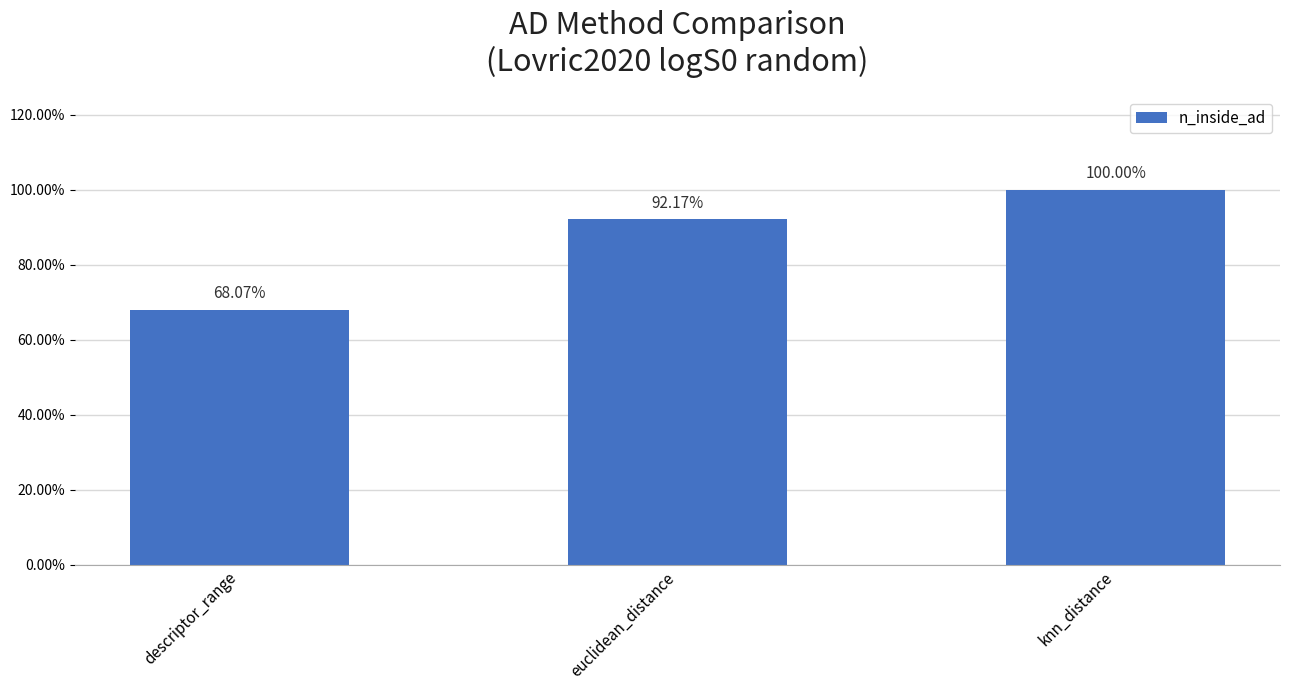

True or false: the data shows 1.0 at knn_distance.

True